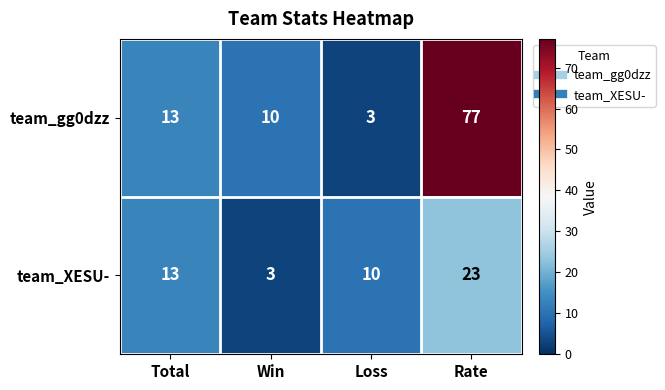

The value of team_gg0dzz at Total is 22. True or false?

False